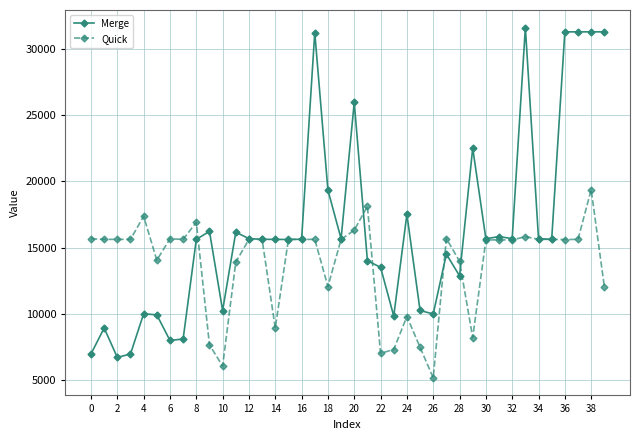

What is the sum of all Quick values?

550003